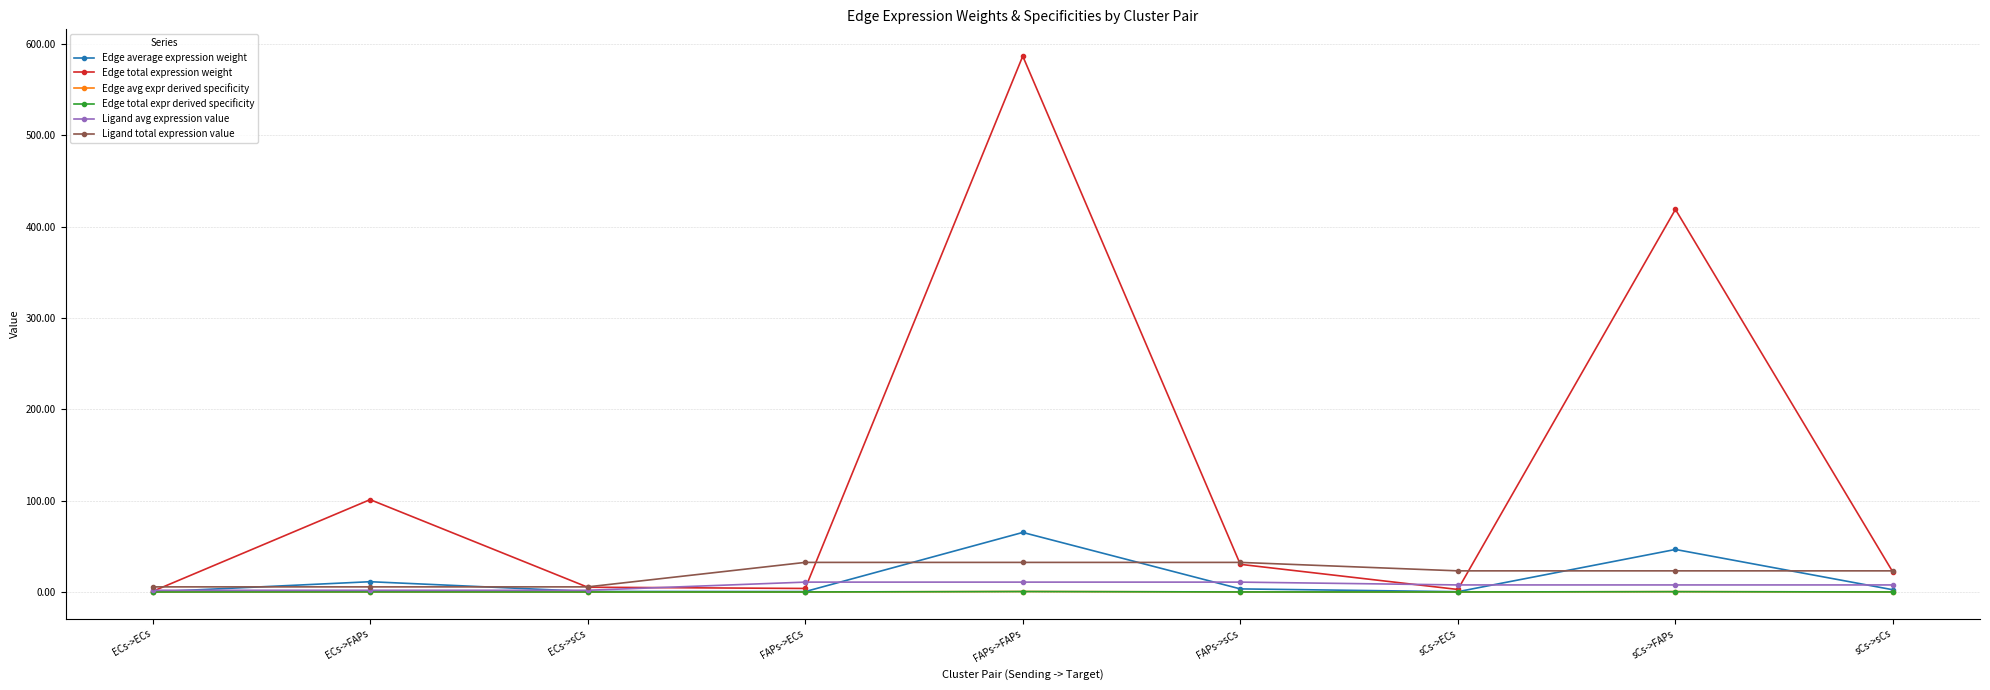

Which label corresponds to the smallest value in the chart?

ECs->ECs